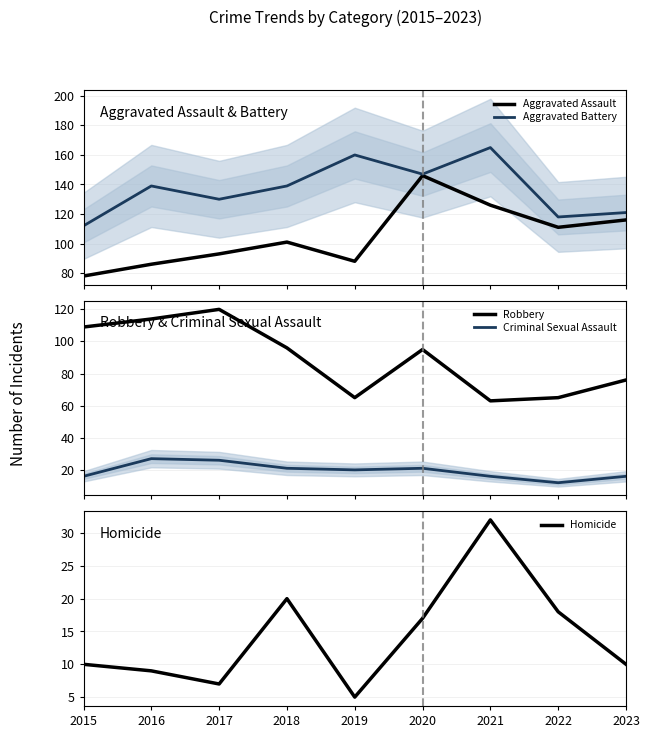

How many interior local valleys does the Aggravated Battery series have?

3